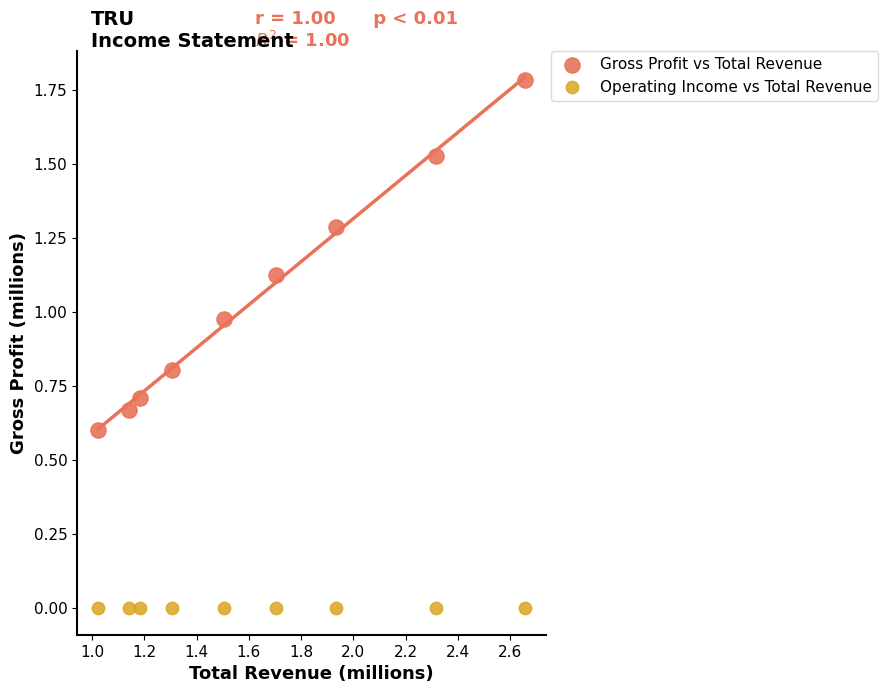

Which series reaches the minimum Y coordinate?

Operating Income vs Total Revenue